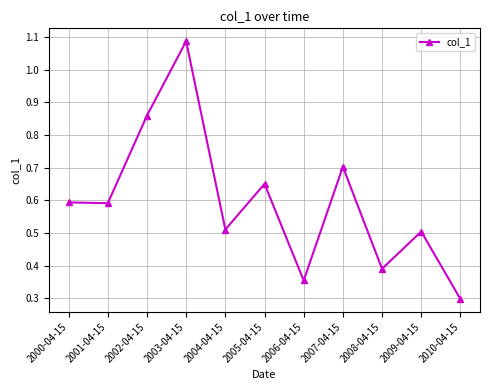

What is the difference between the values at 2010-04-15 and 2001-04-15?

0.3